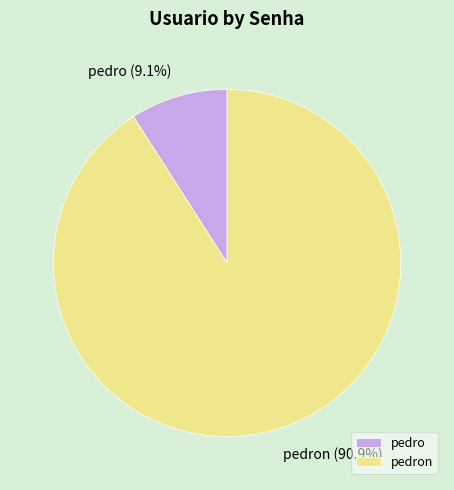

Which category has the smallest portion of the pie?

pedro